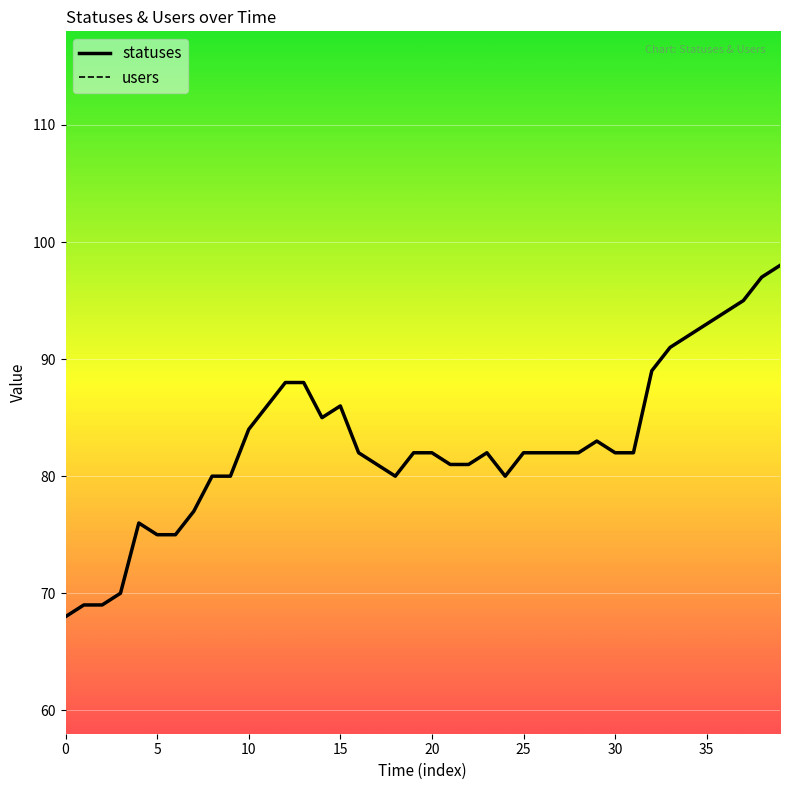

What is the total value across all series at 27?

83